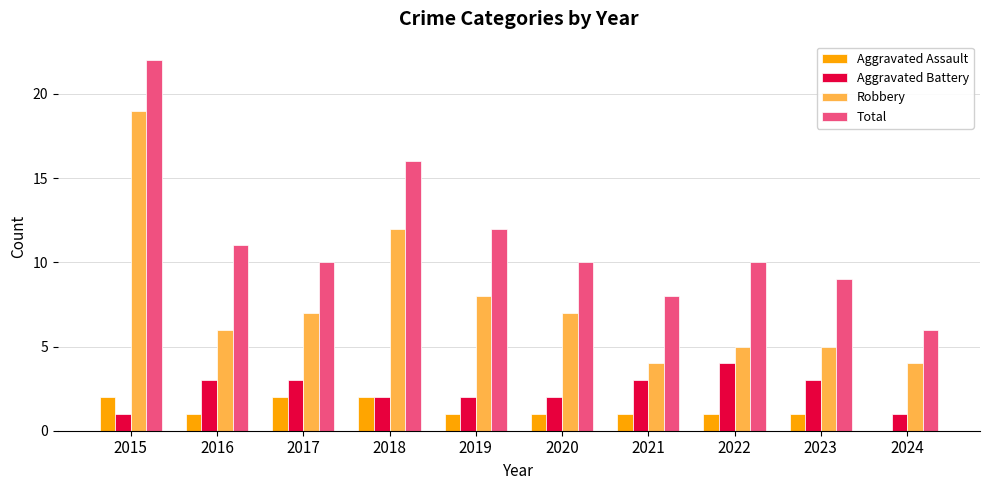

The value of Aggravated Battery at 2016 is 5. True or false?

False